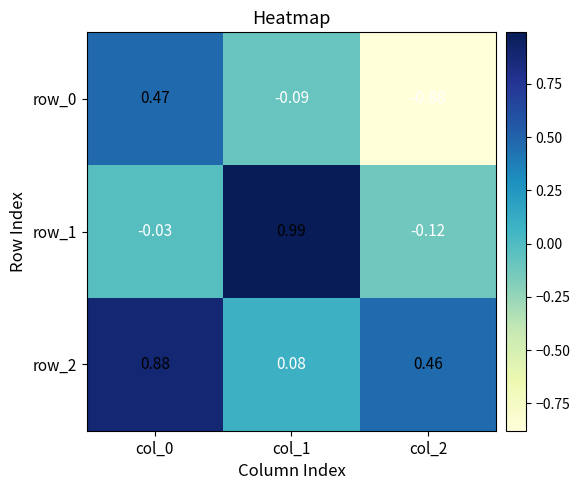

Is the value of row_2 at col_0 greater than the value of row_1 at col_1?

No